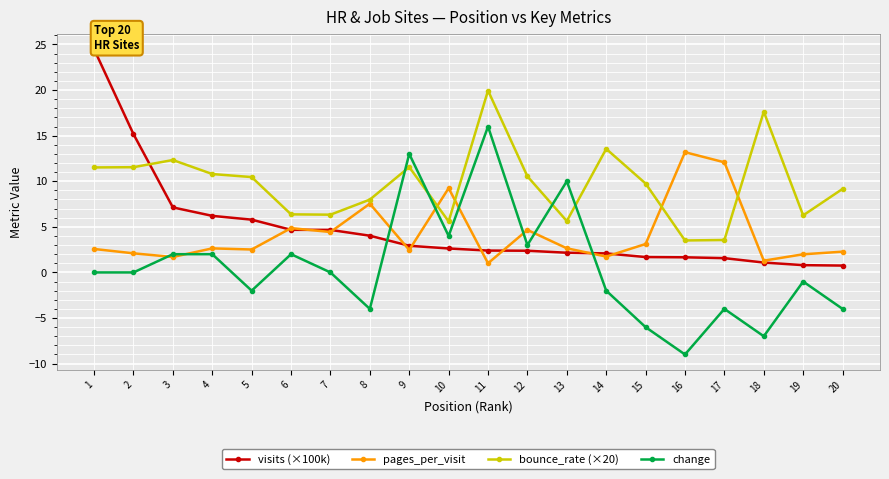

The change series shows -9.0 at 16. True or false?

True